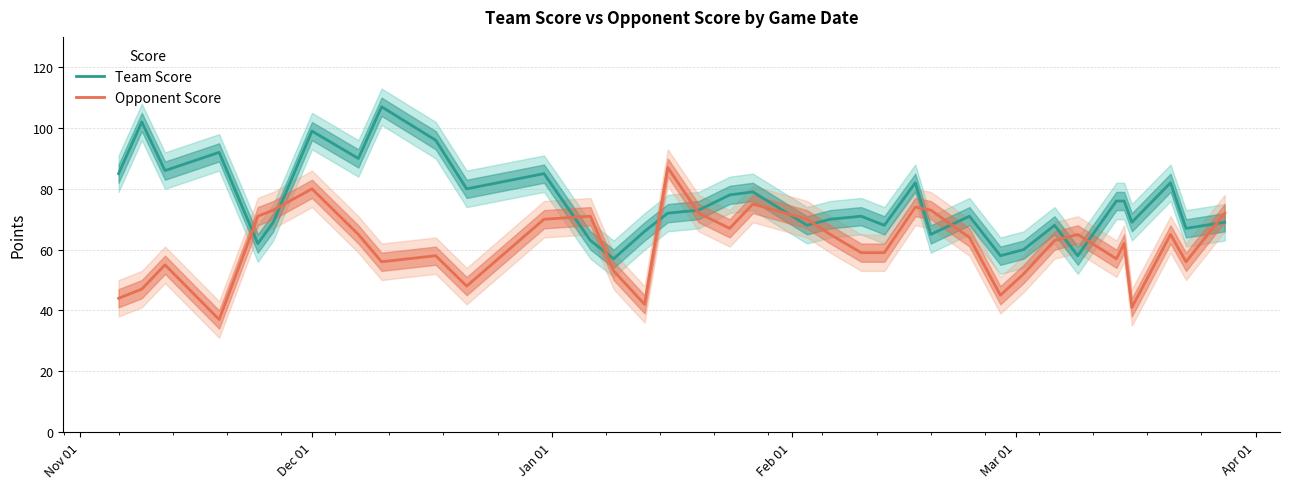

What is the lowest value of the Opponent Score series?

37